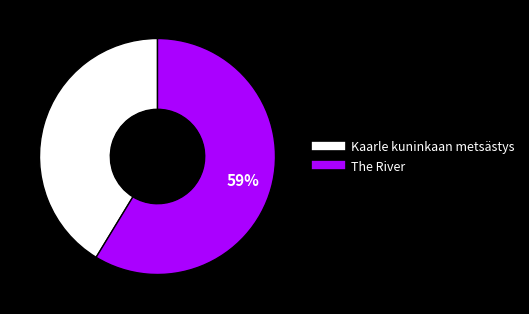

Which slice is the smallest?

Kaarle kuninkaan metsästys